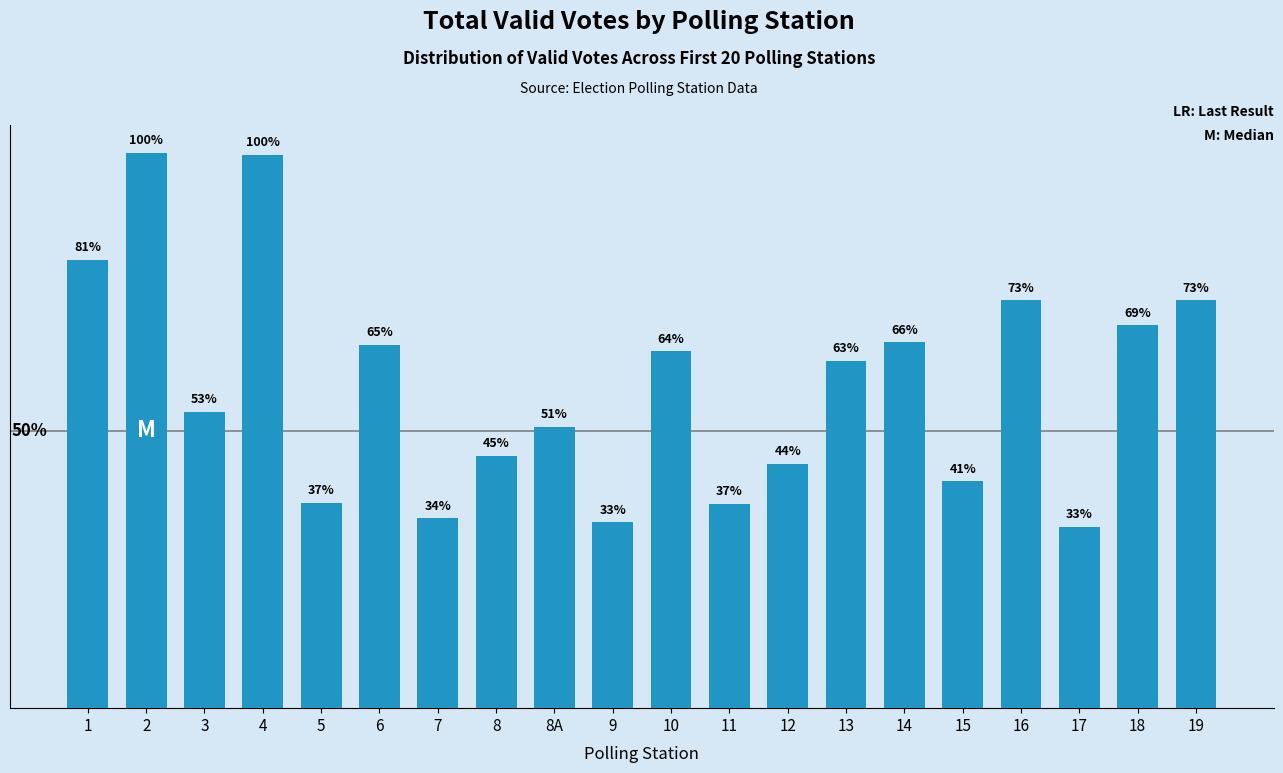

List the labels in order of value, largest first.

2, 4, 1, 16, 19, 18, 14, 6, 10, 13, 3, 8A, 8, 12, 15, 5, 11, 7, 9, 17